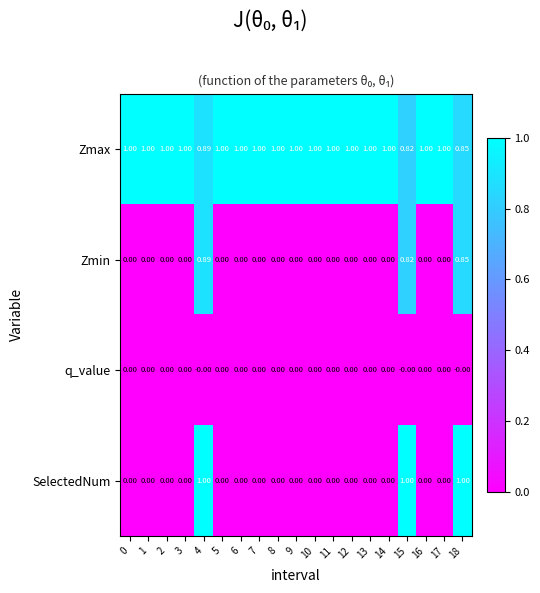

At how many categories does at least one series exceed 0?

19